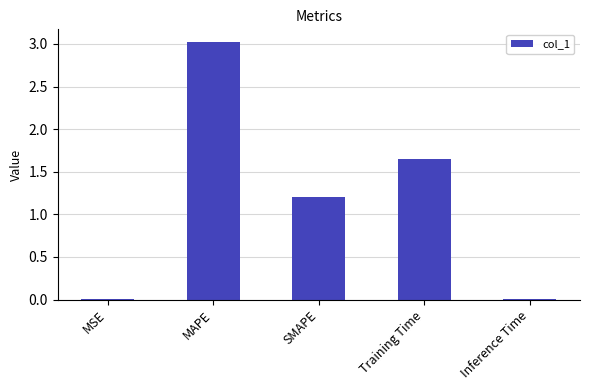

Where does the data first go above 1?

MAPE